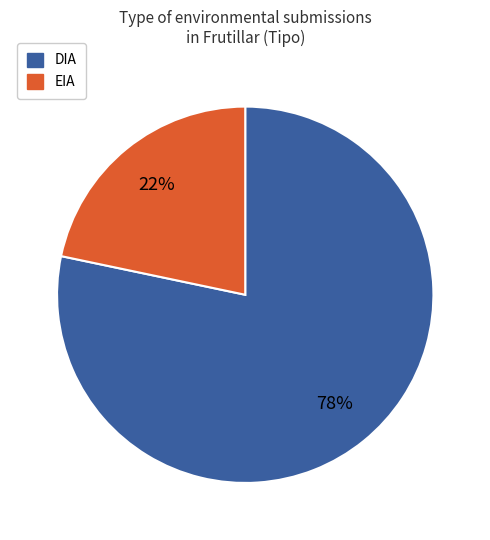

What percentage is the EIA slice, to the nearest percent?

22%